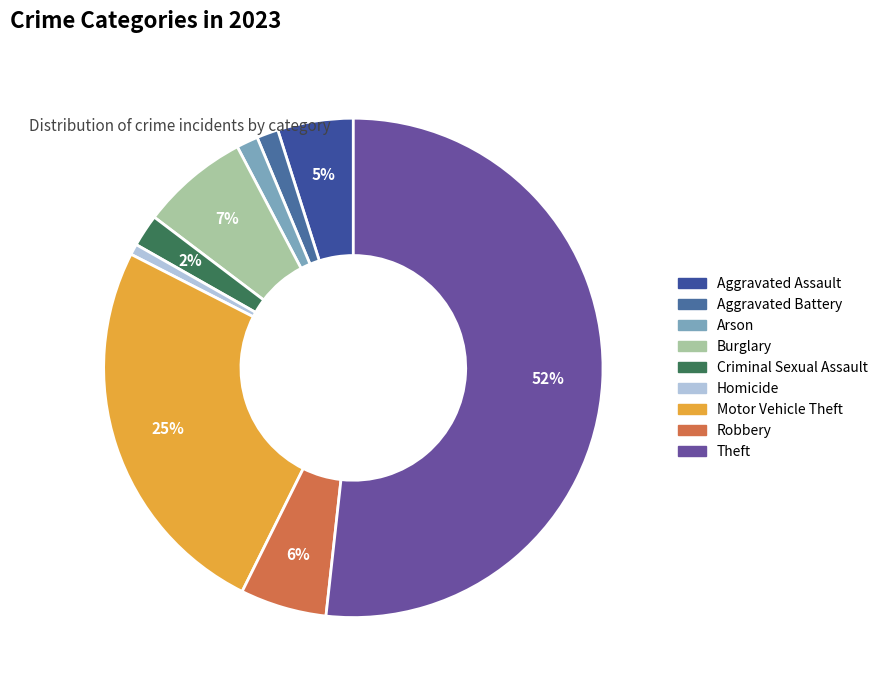

Which category has the biggest portion of the pie?

Theft